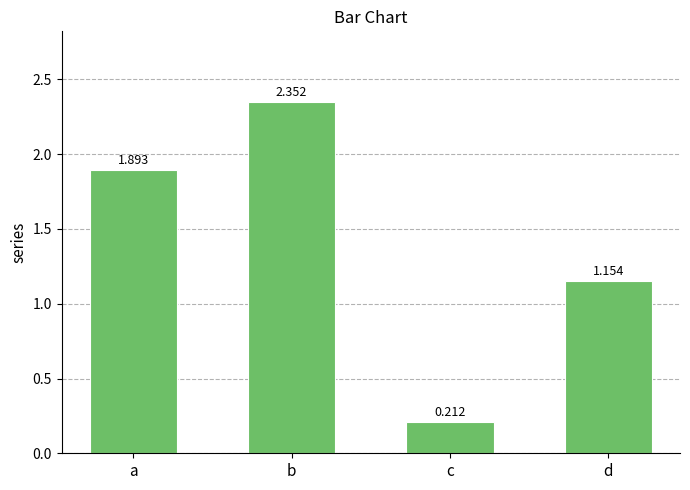

Which label corresponds to the largest value in the chart?

b